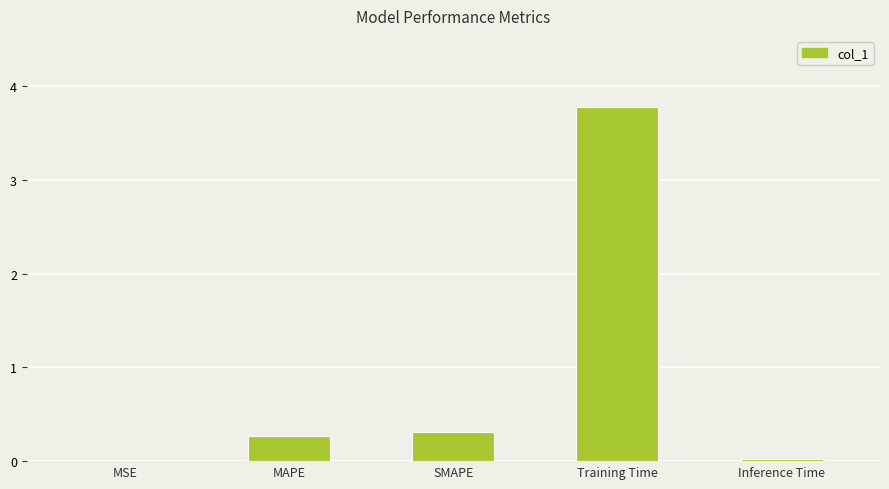

Read the value at Training Time.

3.8